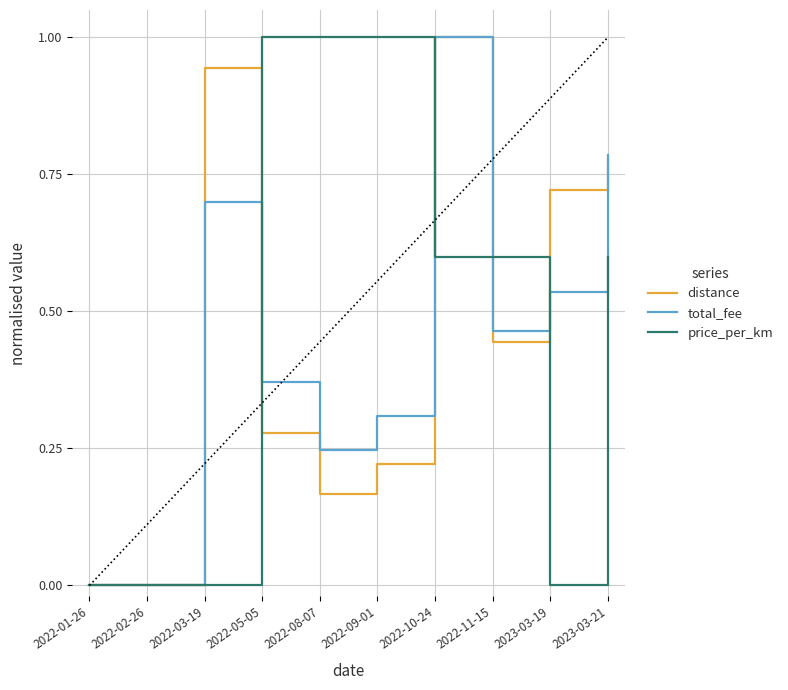

Which category has the highest value in the total_fee series?

2022-10-24